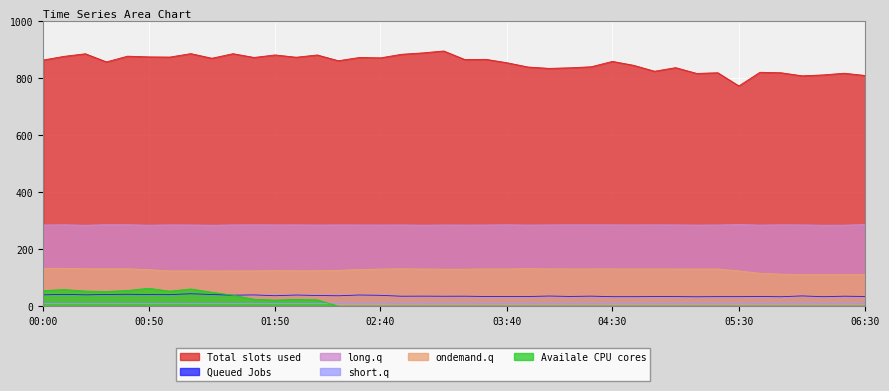

What is the lowest value of the ondemand.q series?

110.6